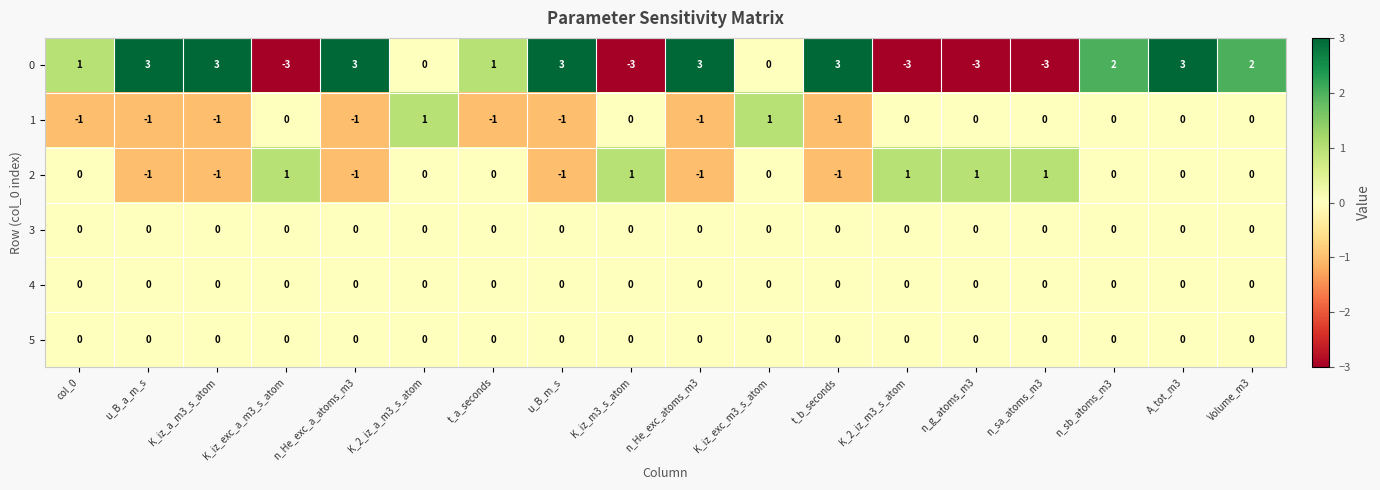

What is the sum of all 0 values?

12